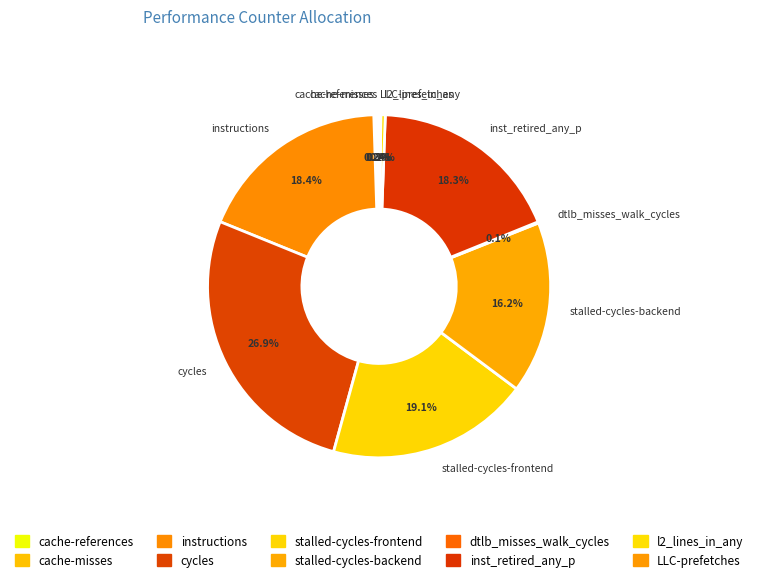

Does stalled-cycles-frontend account for over 50% of the chart?

No